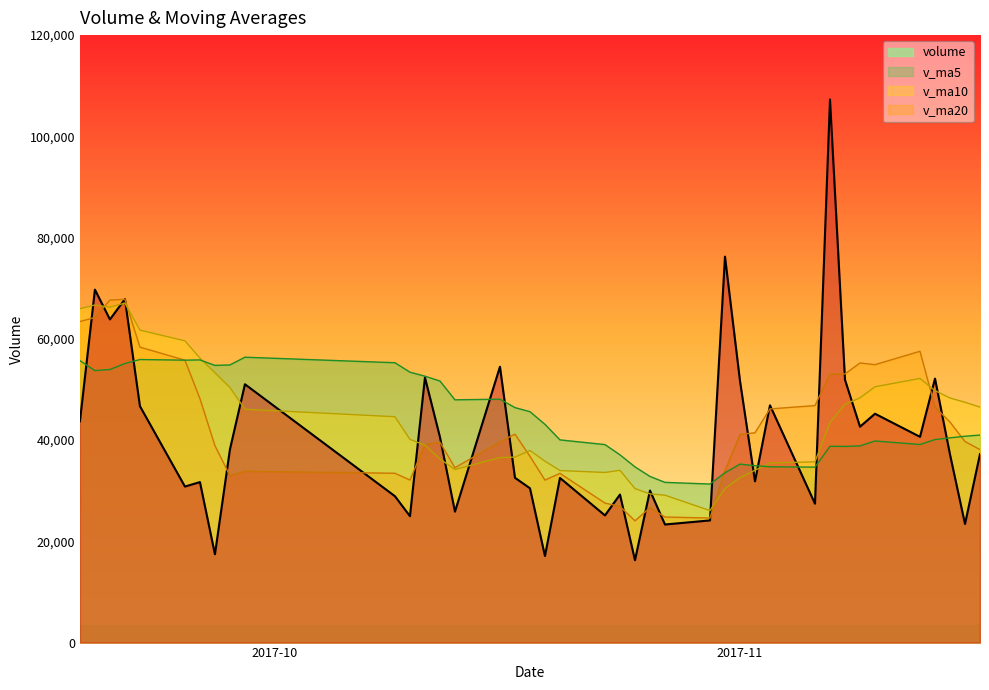

Which series has the widest spread of values?

volume